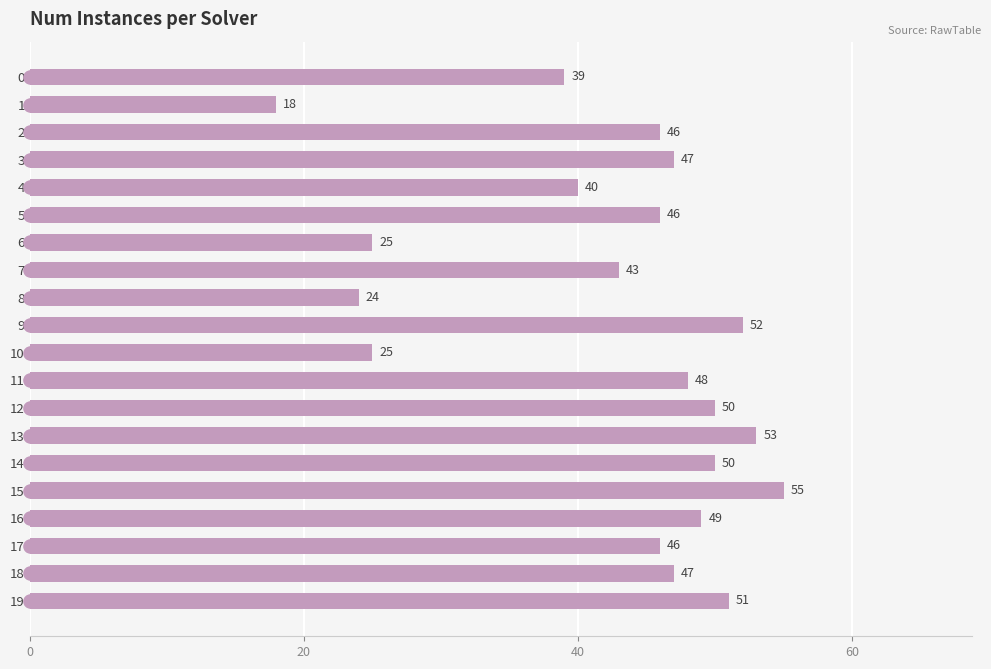

What is the difference between the maximum and minimum values?

37